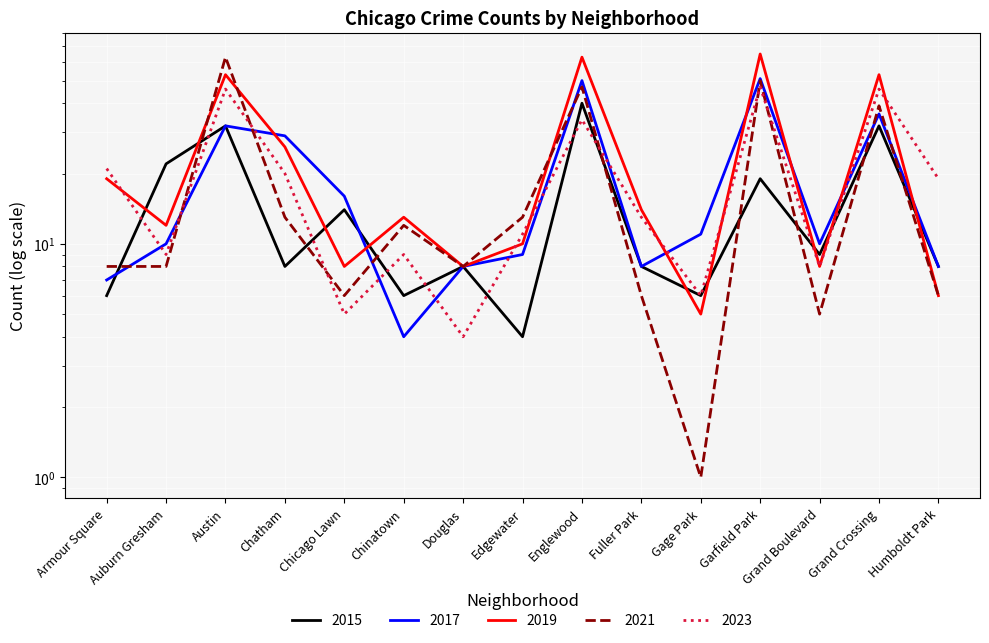

Is this an area chart (filled region under the line)?

No